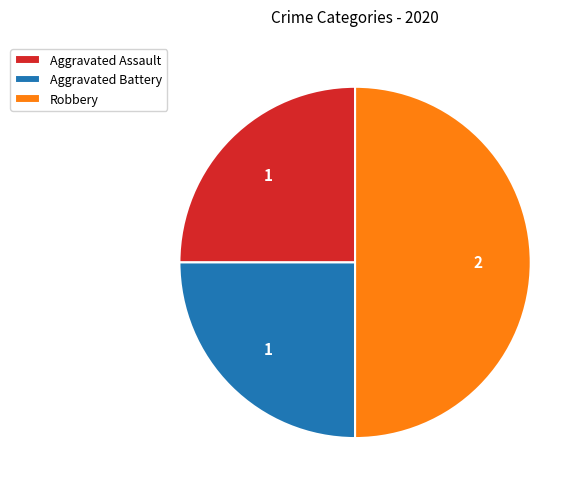

True or false: Aggravated Battery accounts for 38% of the total.

False